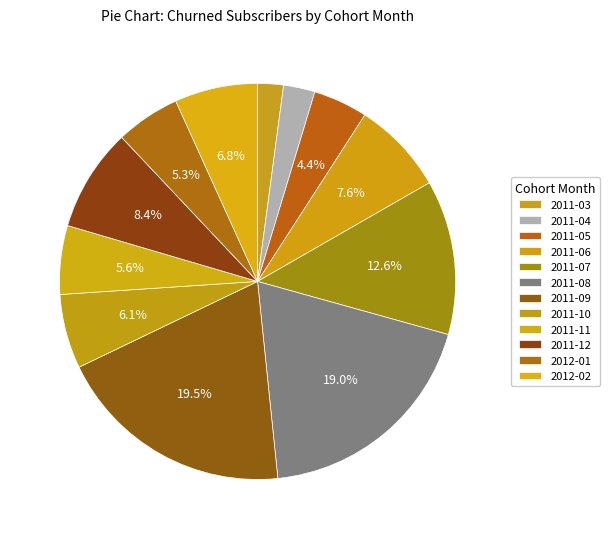

How many slices are in this pie chart?

12